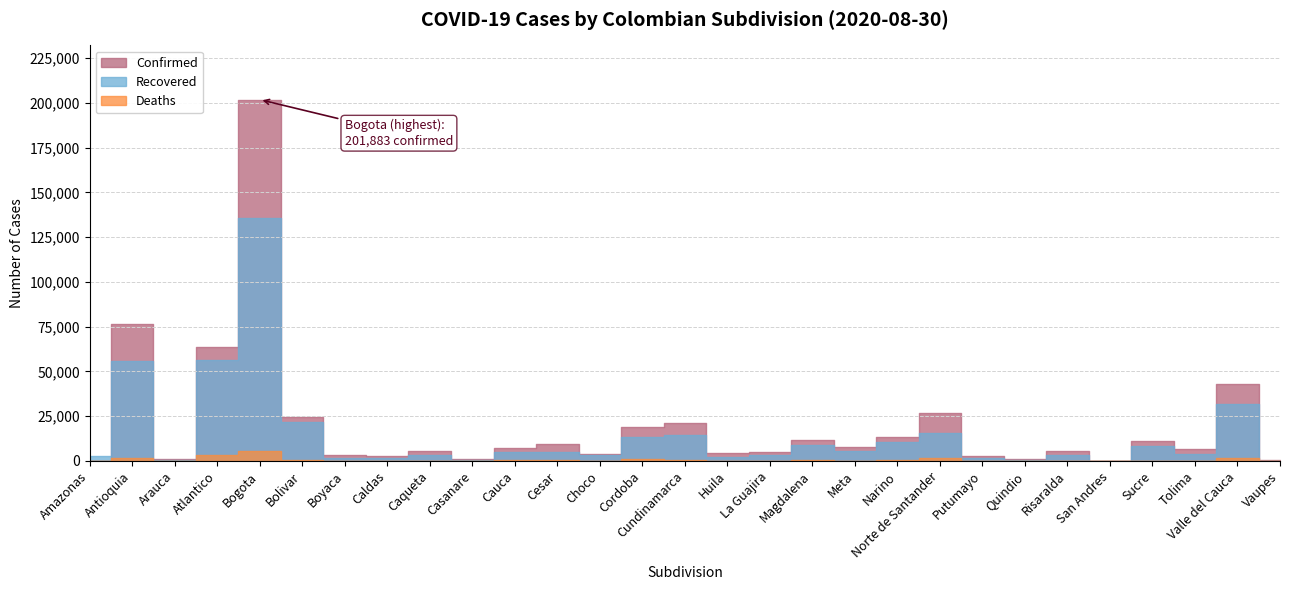

Is it true that Recovered equals 322 at Arauca?

False